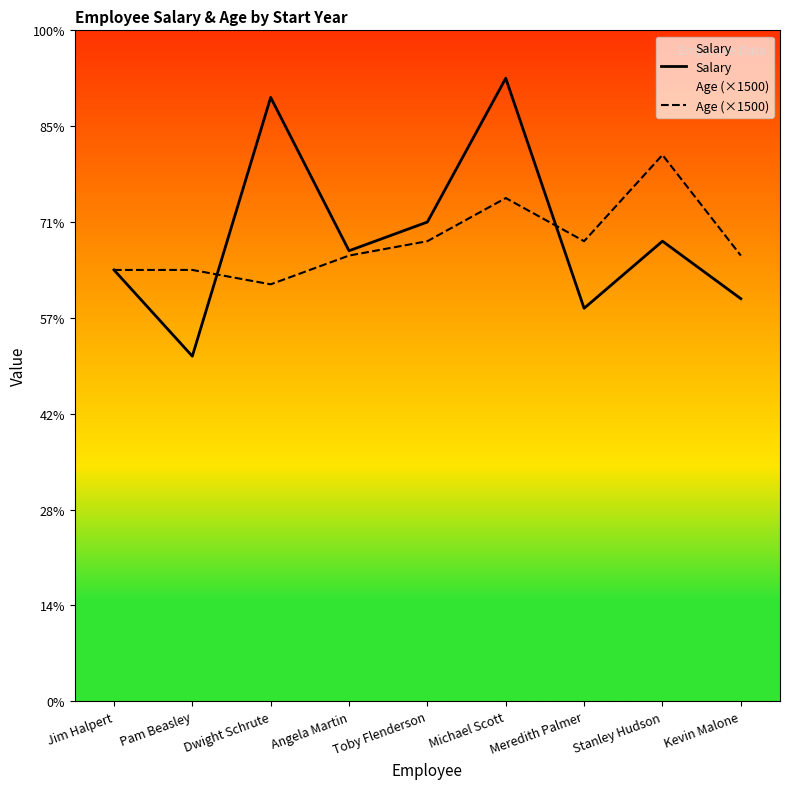

True or false: Age (×1500) has a value of 68488 at Michael Scott.

False